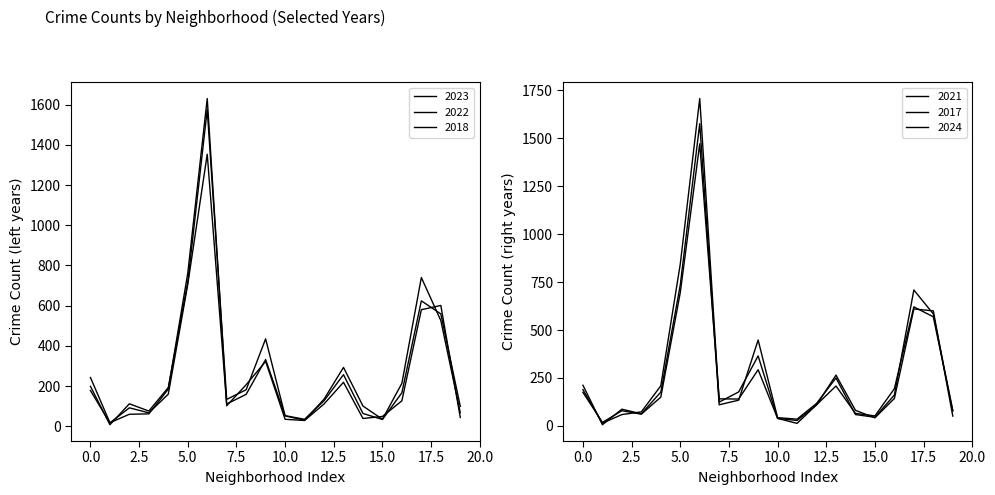

Reading right to left, what are all the values shown in this chart?

2023: 68	526	740	214	35	101	293	135	30	52	435	182	134	1575	717	193	76	112	8	199
2022: 99	559	624	167	34	64	257	127	35	53	332	159	111	1353	706	160	67	92	17	178
2018: 44	601	580	127	49	39	219	111	29	35	323	207	102	1630	761	185	62	60	18	243
2021: 80	569	621	194	52	65	208	110	13	39	293	140	141	1472	695	150	61	79	18	175
2017: 51	600	610	143	42	81	265	109	28	39	365	177	124	1708	844	209	73	59	14	189
2024: 78	584	709	161	45	59	250	117	35	43	448	134	110	1577	735	176	63	87	6	212